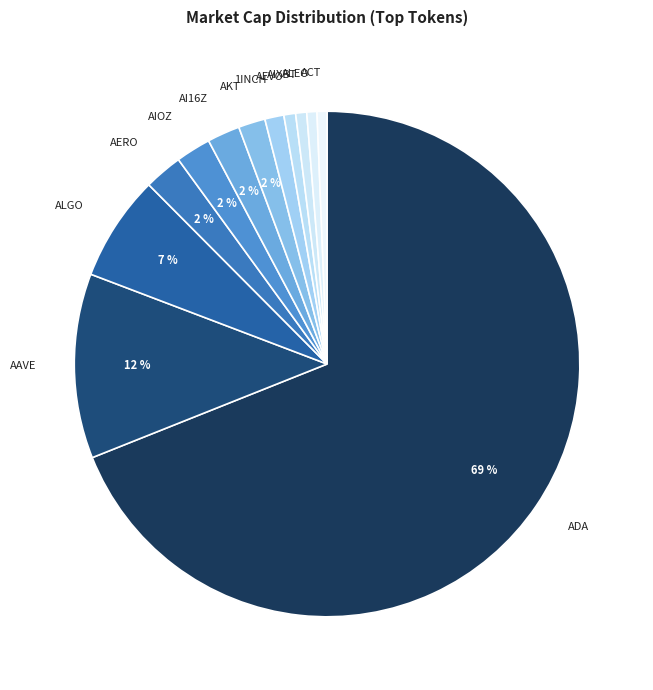

How many segments does this pie chart have?

12